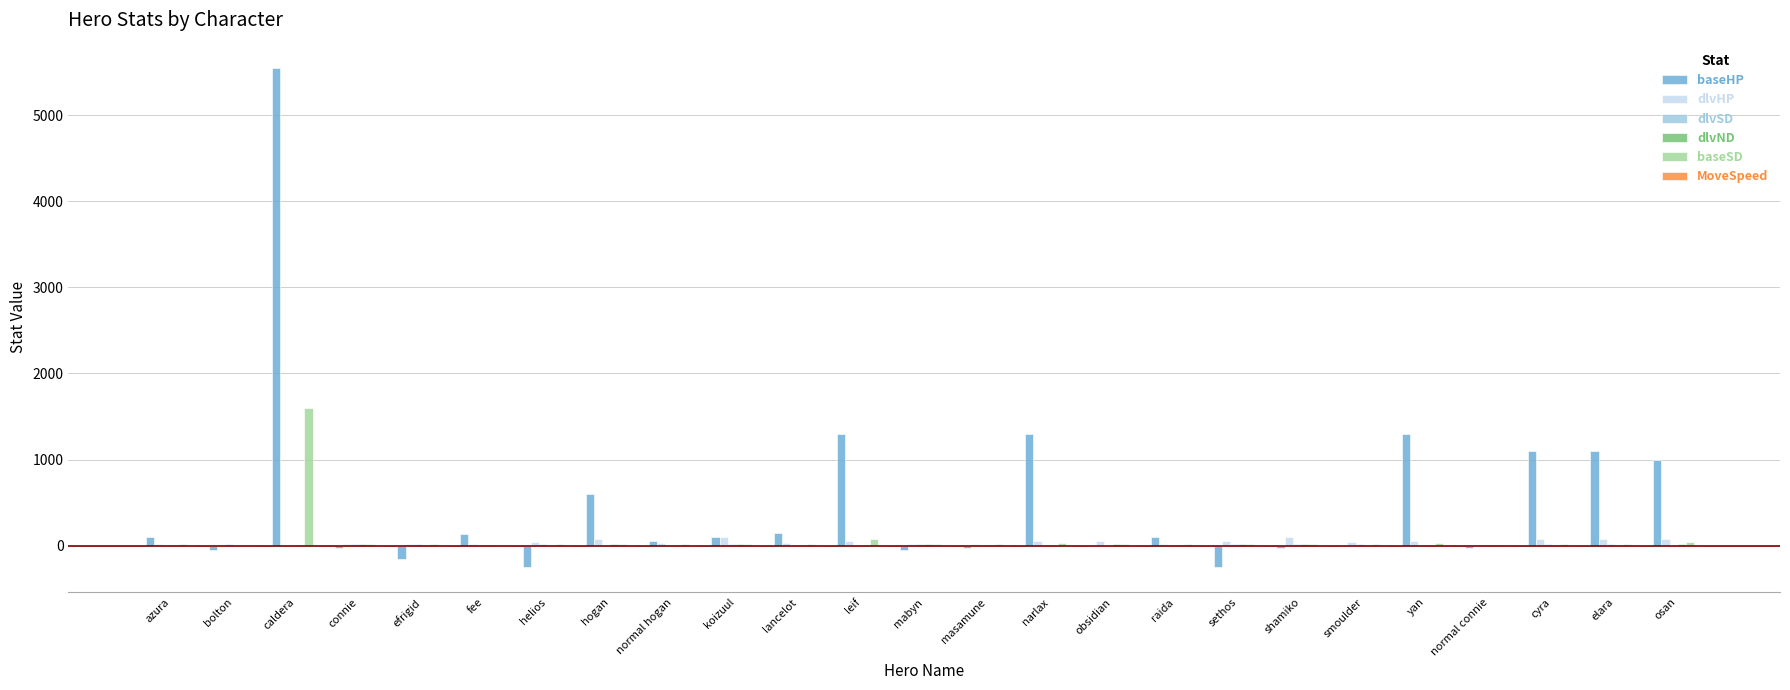

Which category has the highest value in the baseHP series?

caldera